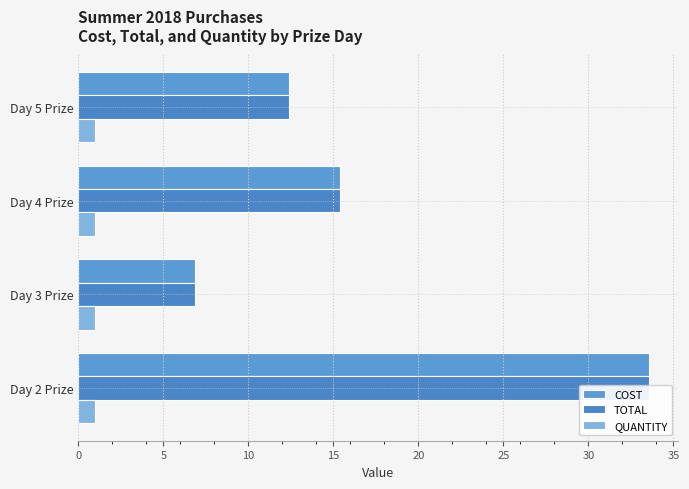

The COST series shows 6.1 at Day 5 Prize. True or false?

False